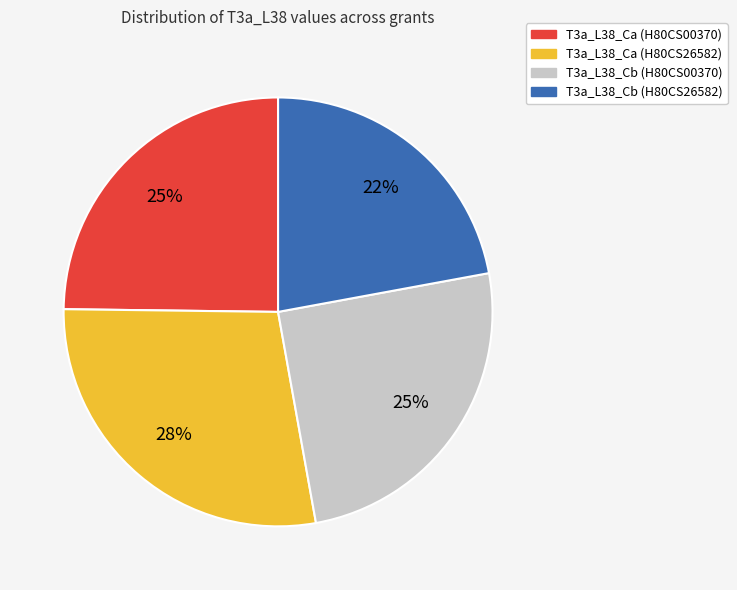

How many segments does this pie chart have?

4